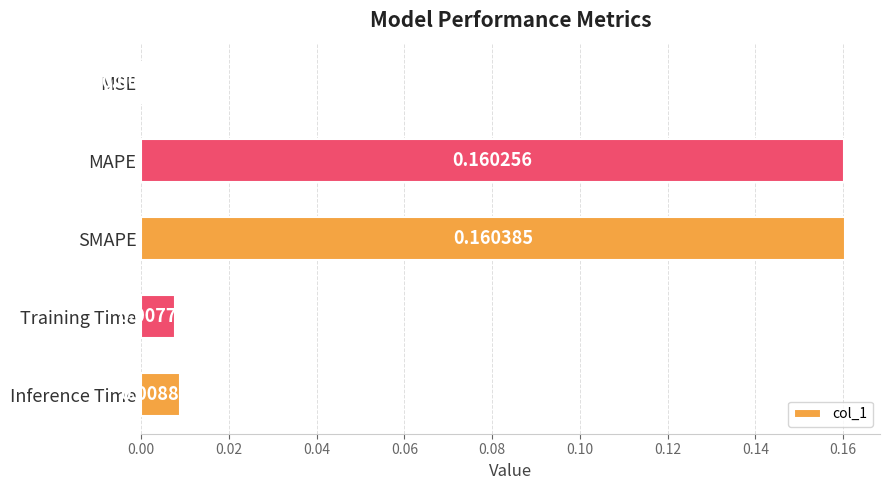

At which label is the value closest to 0?

MSE